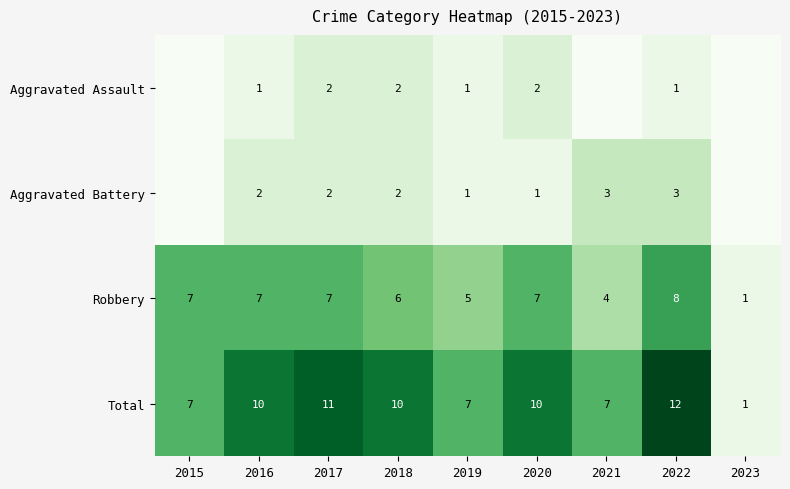

The Total series shows 5 at 2020. True or false?

False